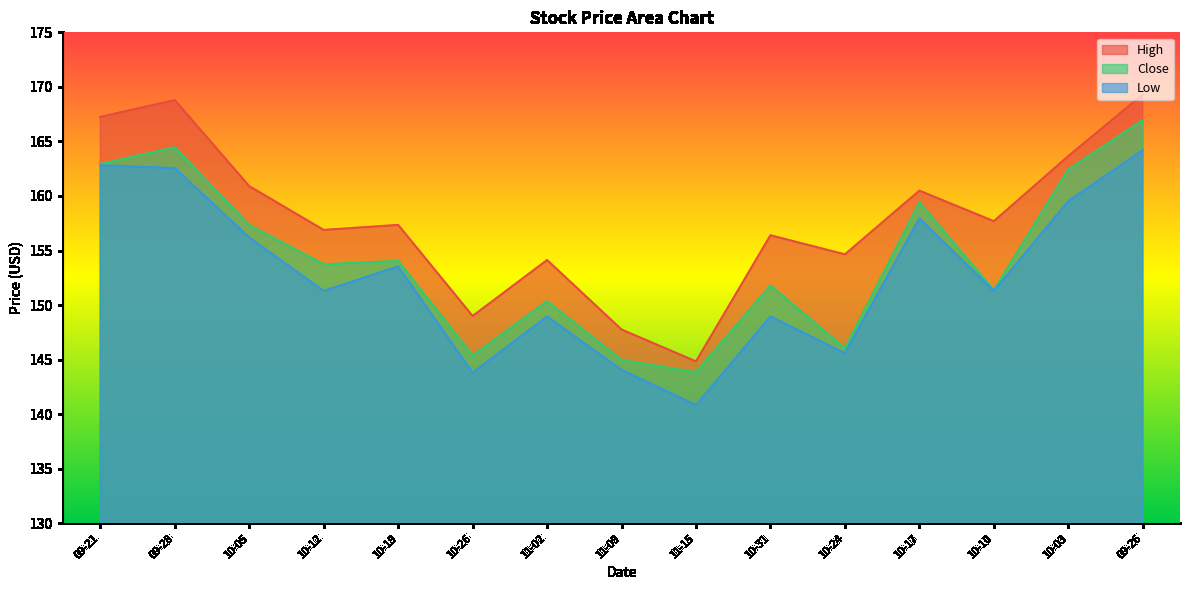

At 10-03, list the series in order from largest to smallest.

High, Close, Low